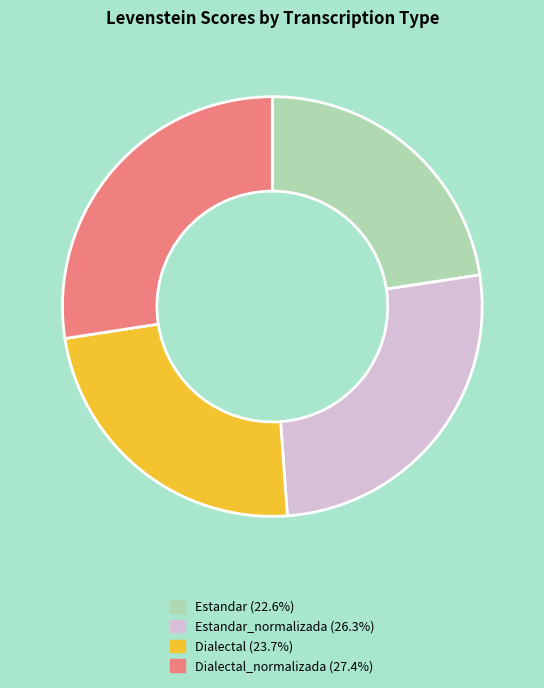

Does any single category account for the majority?

No